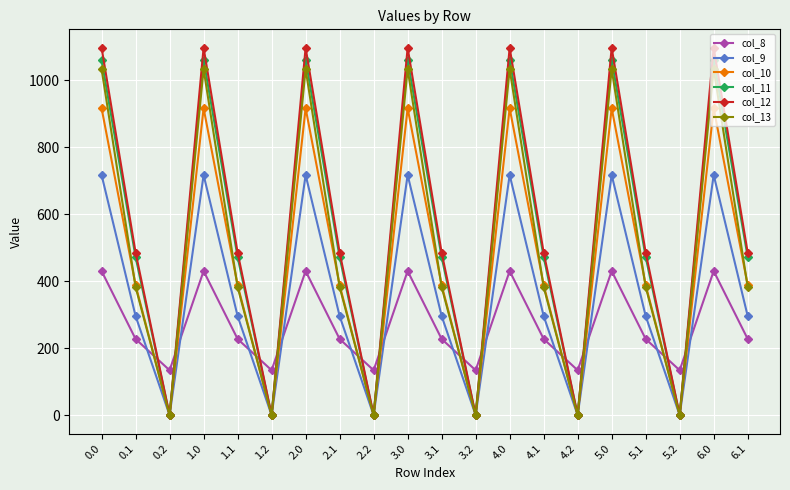

What are all the series names shown in the legend?

col_8, col_9, col_10, col_11, col_12, col_13